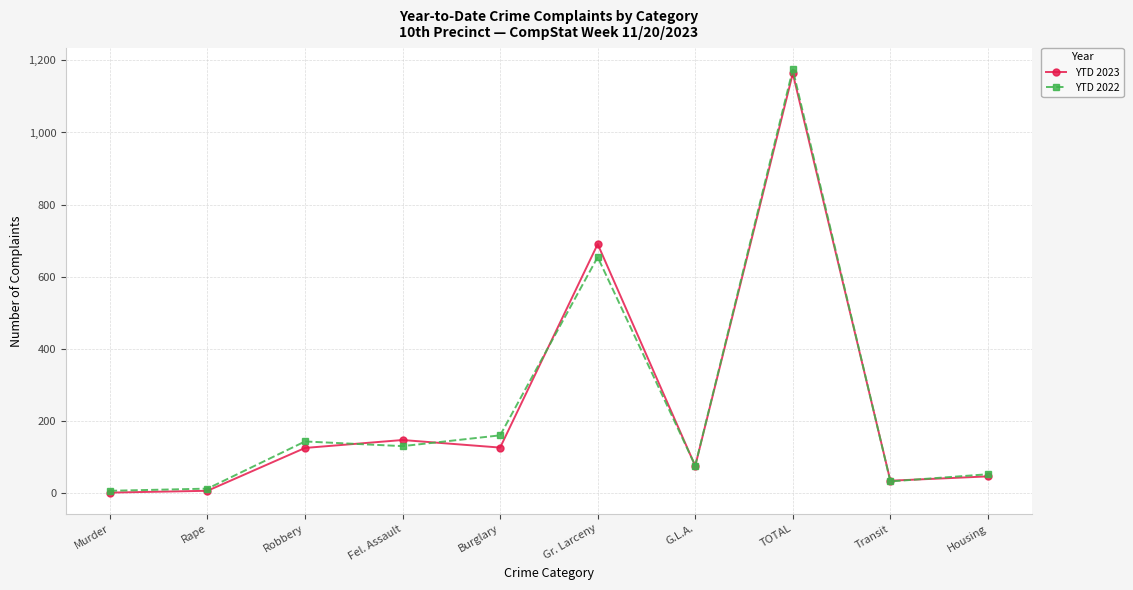

Which series changed the most between Murder and Gr. Larceny?

YTD 2023